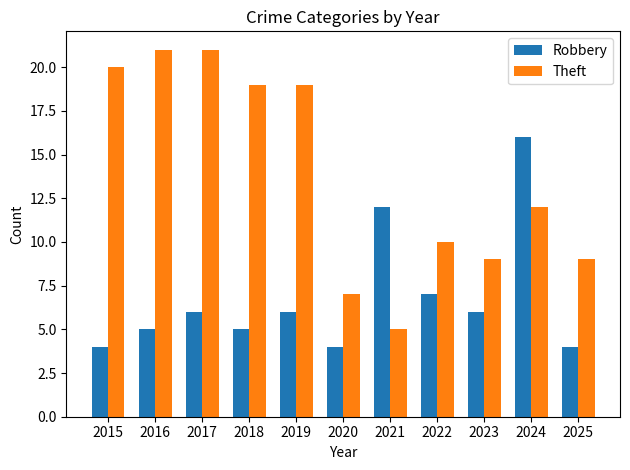

What are all the series names shown in the legend?

Robbery, Theft